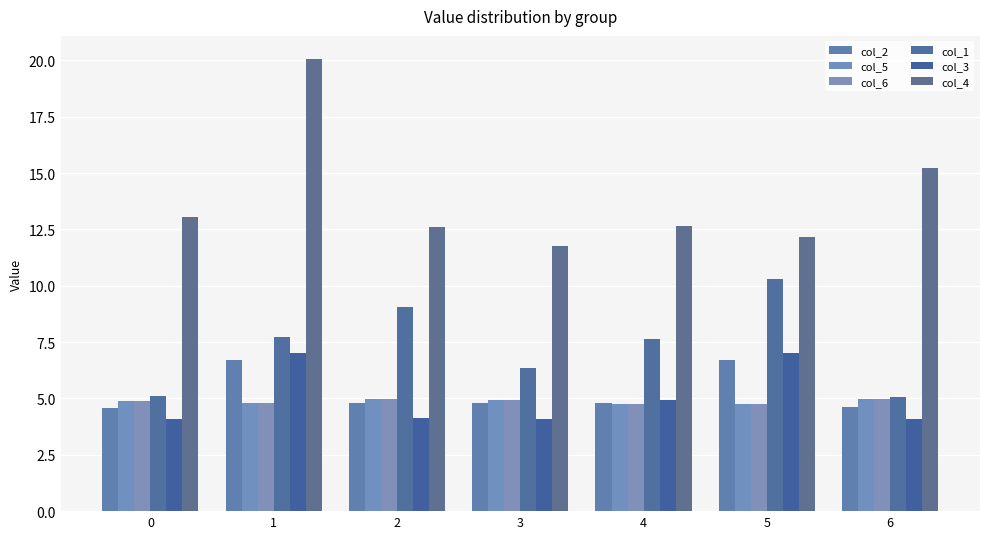

Is the value of col_2 at 4 greater than the value of col_1 at 5?

No